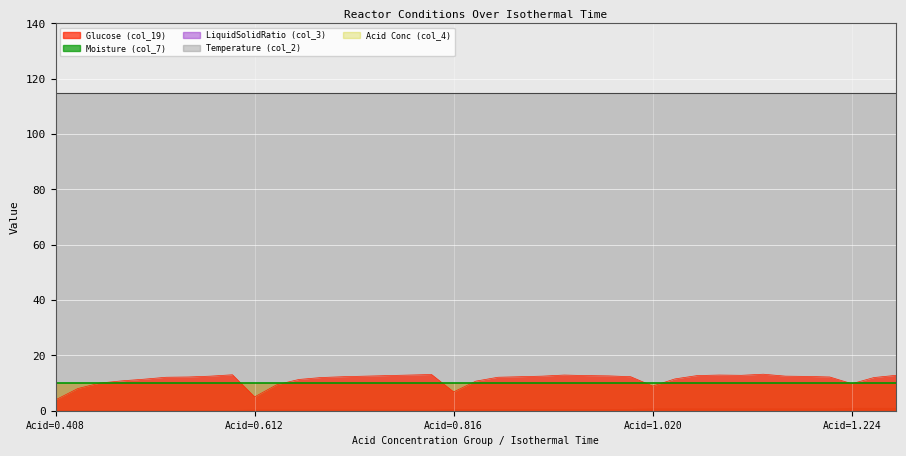

What is the sum of all Glucose (col_19) values?

443.7